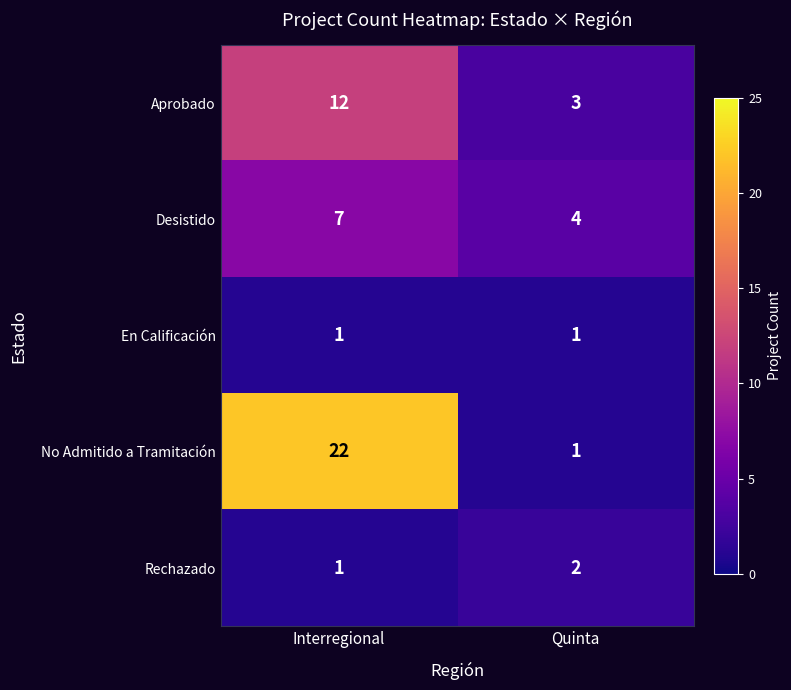

Reading left to right, list all the values displayed in this chart.

Aprobado: 12	3
Desistido: 7	4
En Calificación: 1	1
No Admitido a Tramitación: 22	1
Rechazado: 1	2